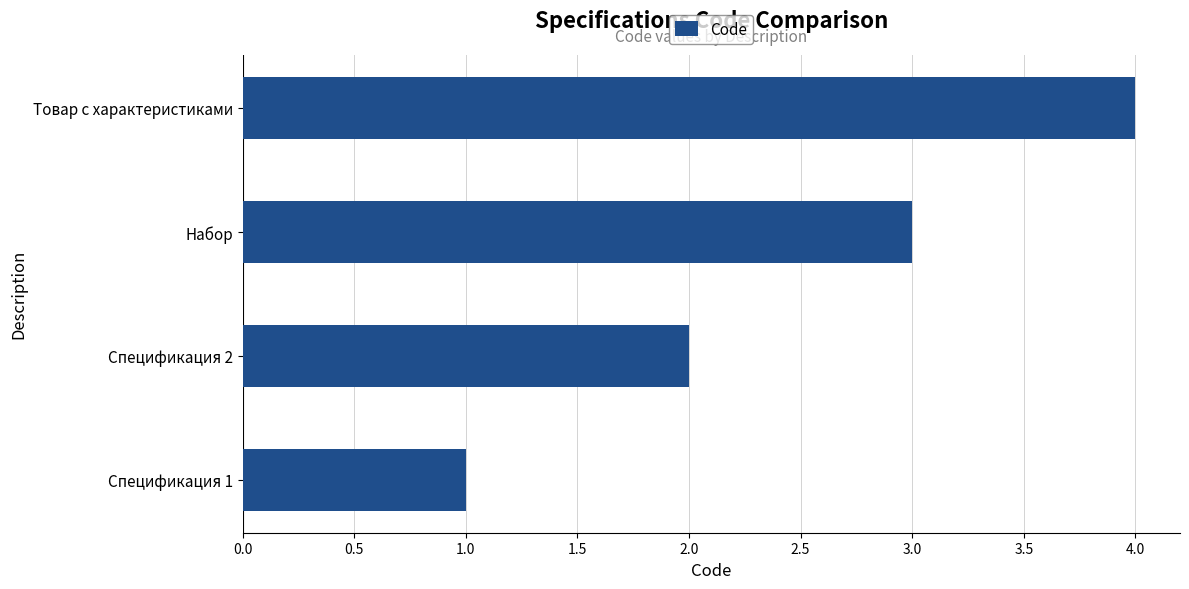

What is the sum of all values?

10